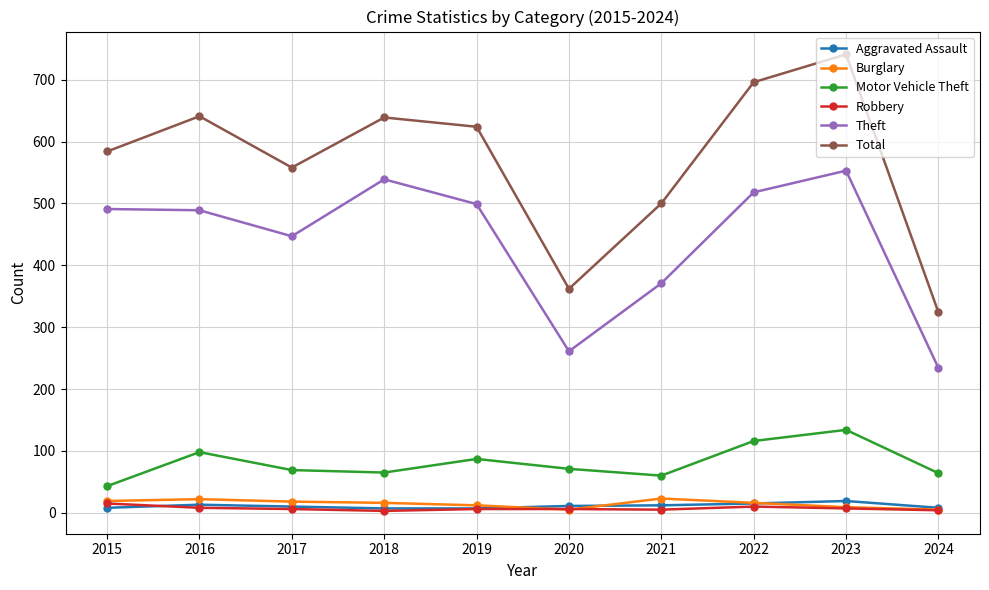

What is the difference between the maximum and minimum values in the Burglary series?

18